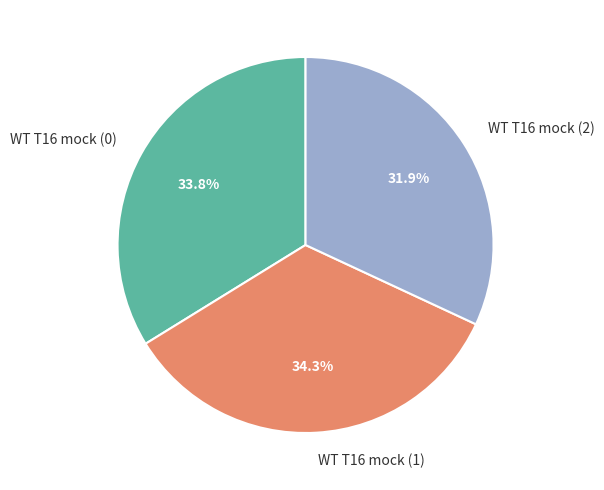

Which category has the smallest portion of the pie?

WT T16 mock (2)